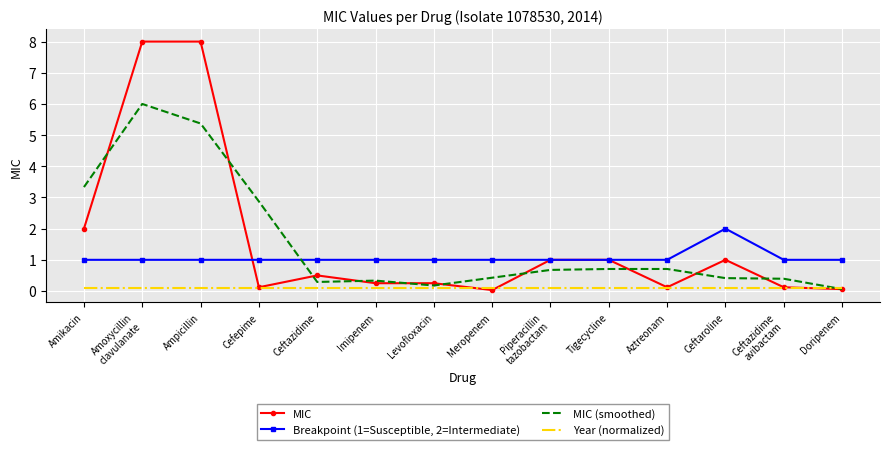

What is the maximum value shown in the chart?

8.0